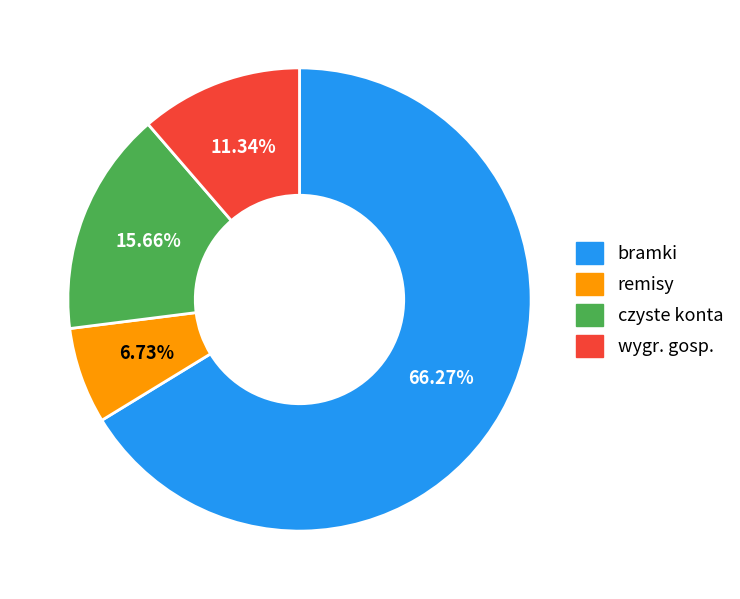

Is it true that remisy is 23% of the pie?

False